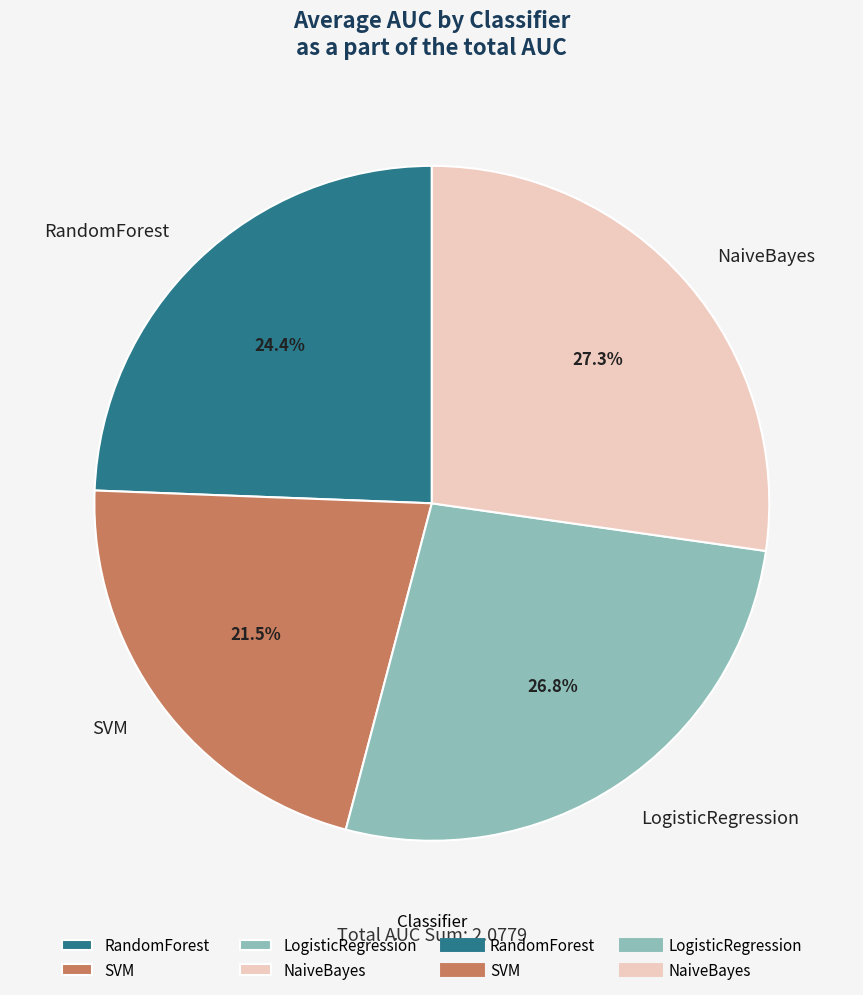

What percentage do SVM and NaiveBayes together represent?

48.8%